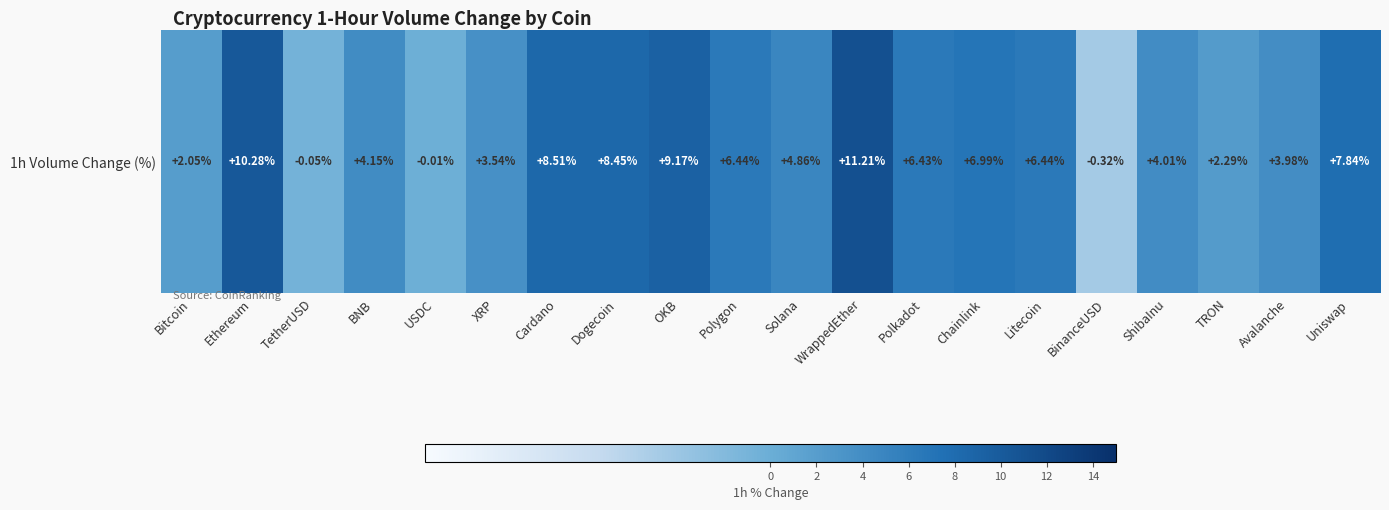

Is it true that the value at Solana is 2.4?

False